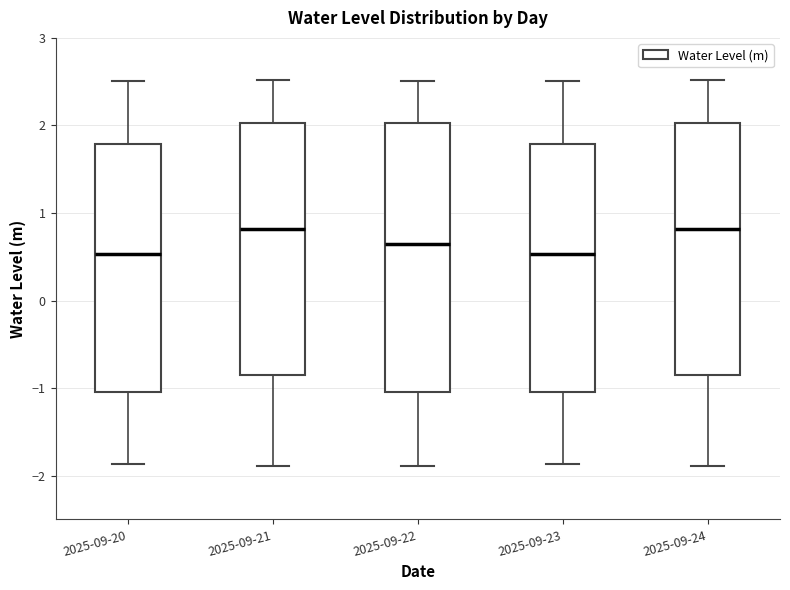

Reading left to right, read every box against the y-axis: the position of its median line, the range the box covers, and the ends of its whiskers. The values are not printed on the chart, so give them approximately, as read against the axis.

2025-09-20: median 0.5, box -1.0 to 1.8, whiskers -1.9 to 2.5
2025-09-21: median 0.8, box -0.8 to 2.0, whiskers -1.9 to 2.5
2025-09-22: median 0.6, box -1.0 to 2.0, whiskers -1.9 to 2.5
2025-09-23: median 0.5, box -1.0 to 1.8, whiskers -1.9 to 2.5
2025-09-24: median 0.8, box -0.8 to 2.0, whiskers -1.9 to 2.5